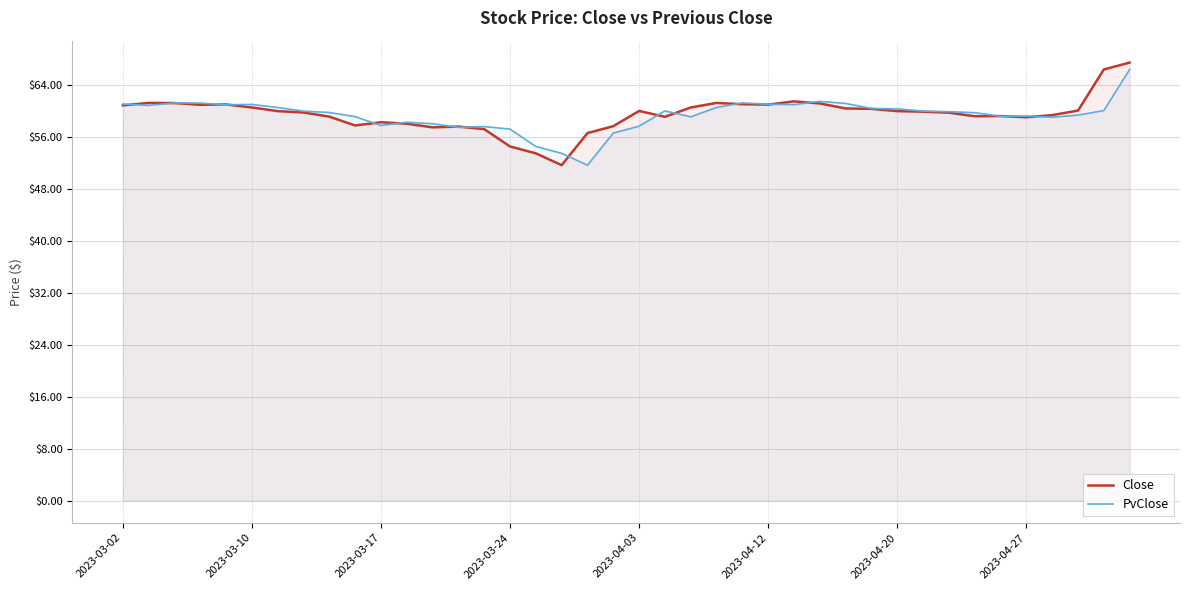

Does the chart display data point markers on the line(s)?

No